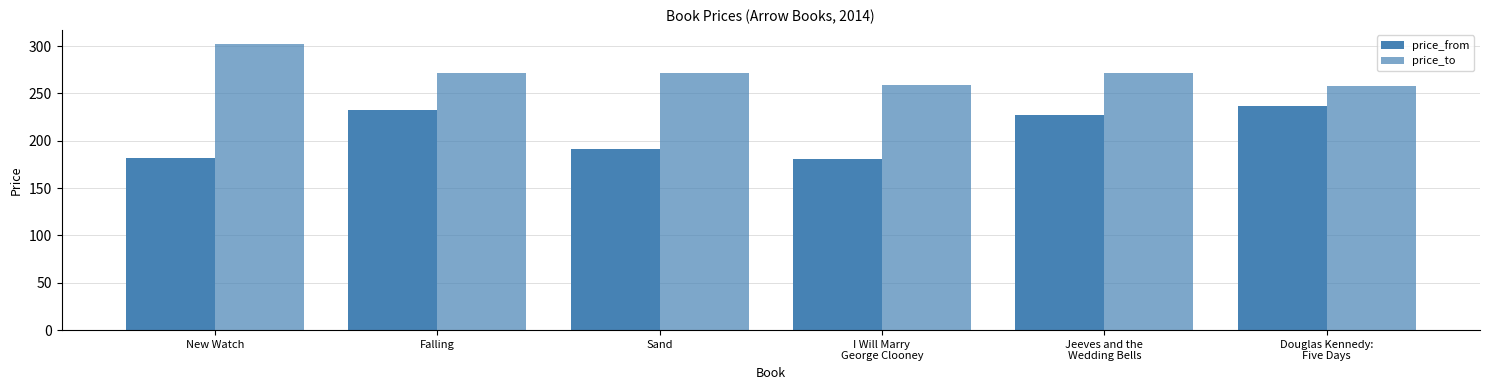

How many distinct data groups are displayed?

2